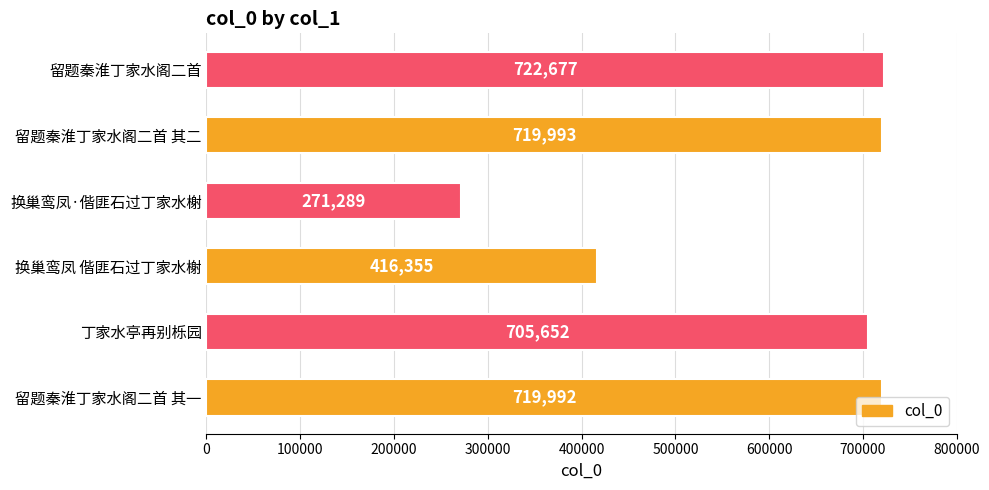

What is the minimum value shown in the chart?

271289